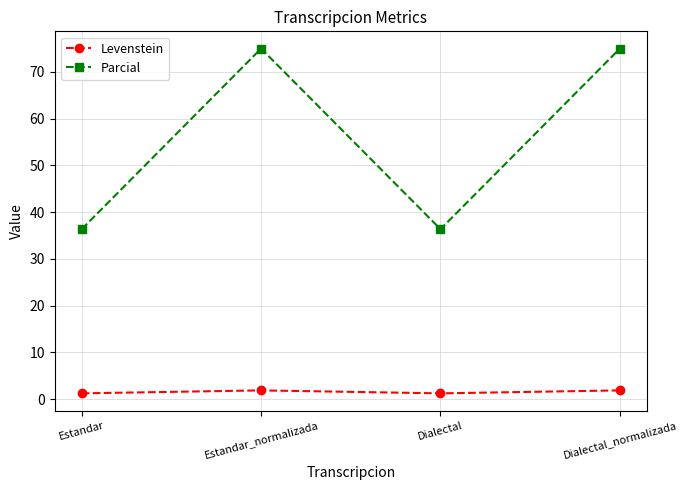

At how many categories does at least one series exceed 1?

4